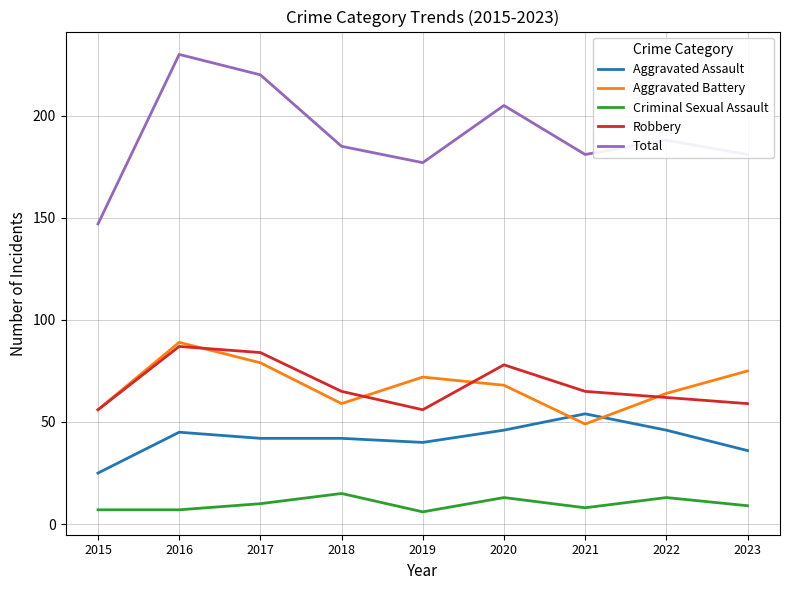

What is the sum of all Robbery values?

612